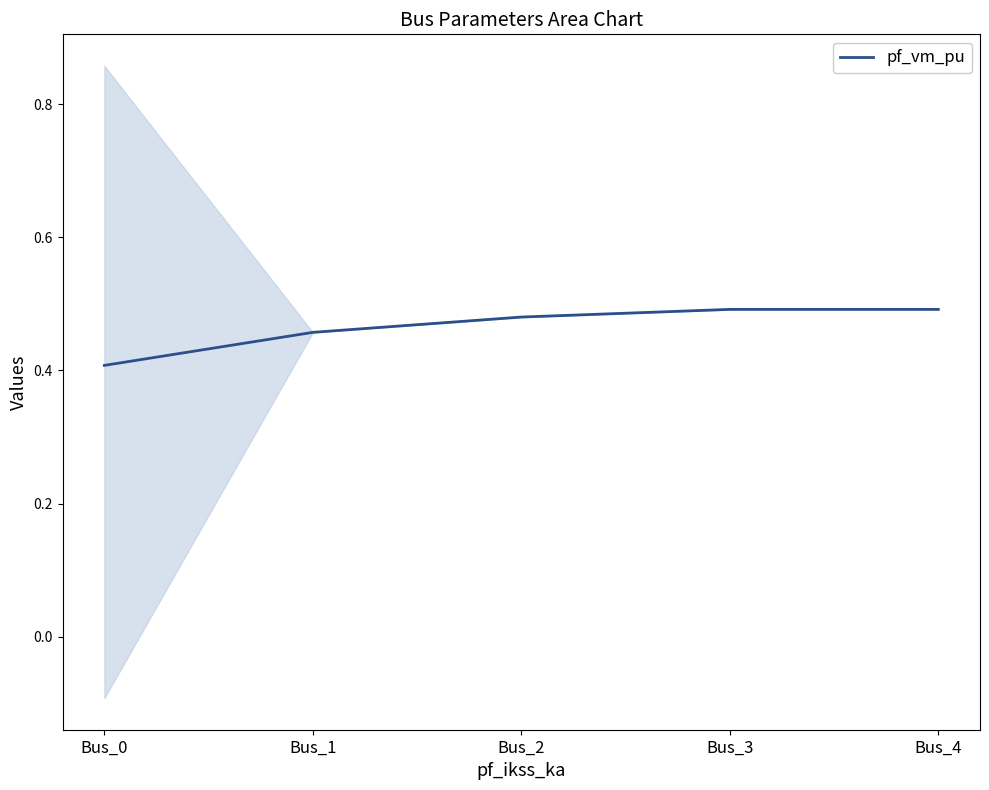

Which has a higher value, Bus_2 or Bus_4?

Bus_4